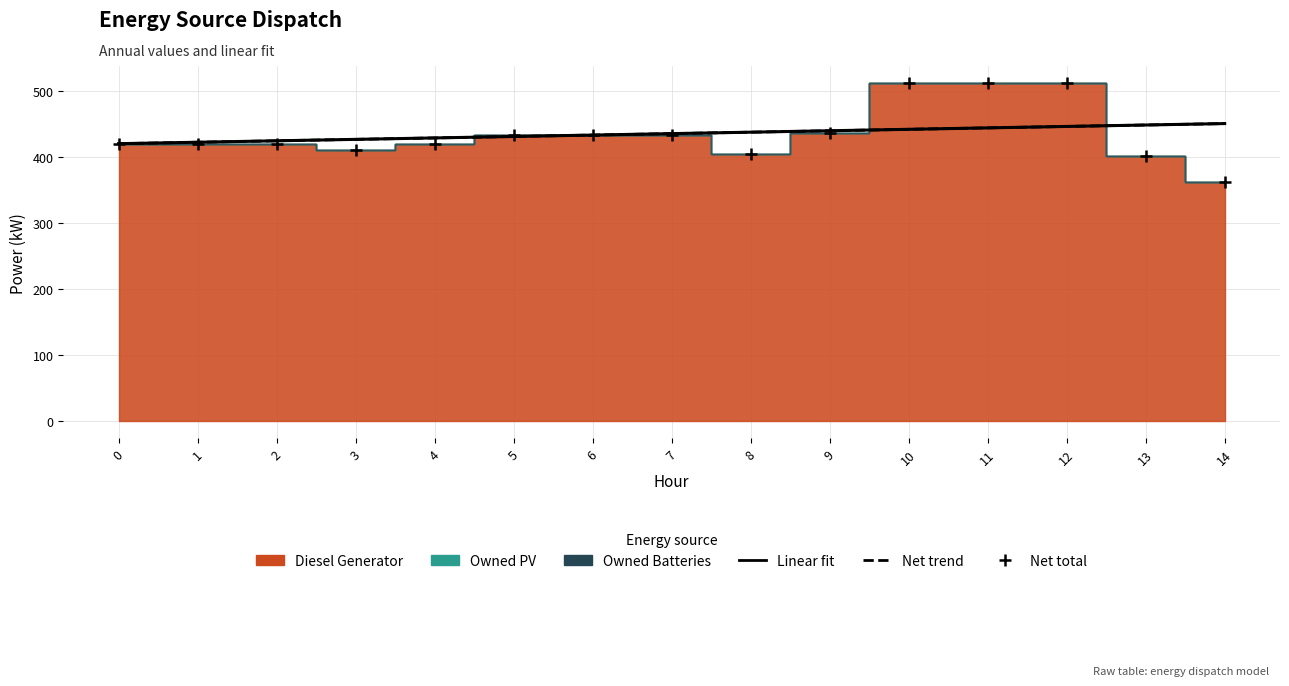

Reading right to left, list all the values displayed in this chart.

Linear fit (Diesel Generator): 14=450.5	13=448.4	12=446.2	11=444.0	10=441.8	9=439.7	8=437.5	7=435.3	6=433.2	5=431.0	4=428.8	3=426.6	2=424.5	1=422.3	0=420.1
Net total: 14=362.0	13=402.0	12=512.0	11=512.0	10=512.0	9=436.0	8=405.0	7=433.0	6=433.0	5=433.0	4=420.0	3=410.0	2=420.0	1=420.0	0=420.0
Linear fit (Net): 14=450.5	13=448.4	12=446.2	11=444.0	10=441.8	9=439.7	8=437.5	7=435.3	6=433.2	5=431.0	4=428.8	3=426.6	2=424.5	1=422.3	0=420.1